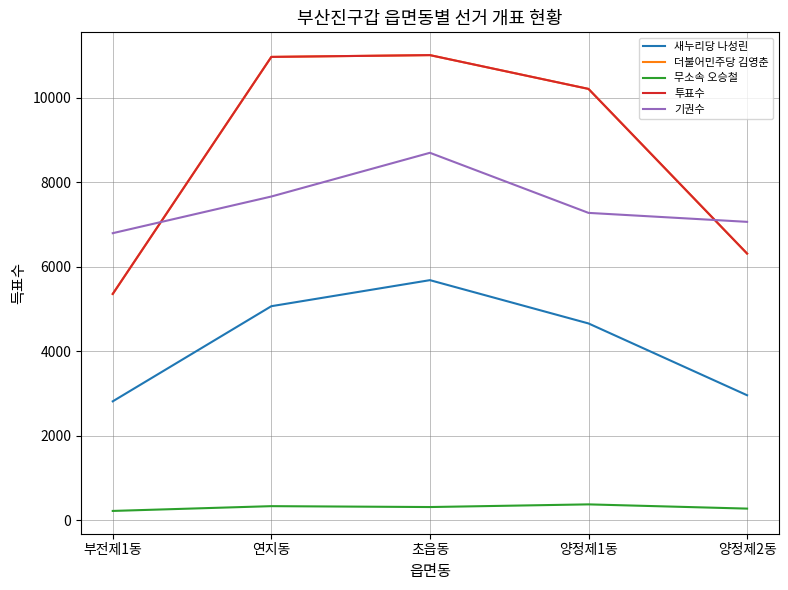

Between 연지동 and 양정제1동, which is larger?

연지동